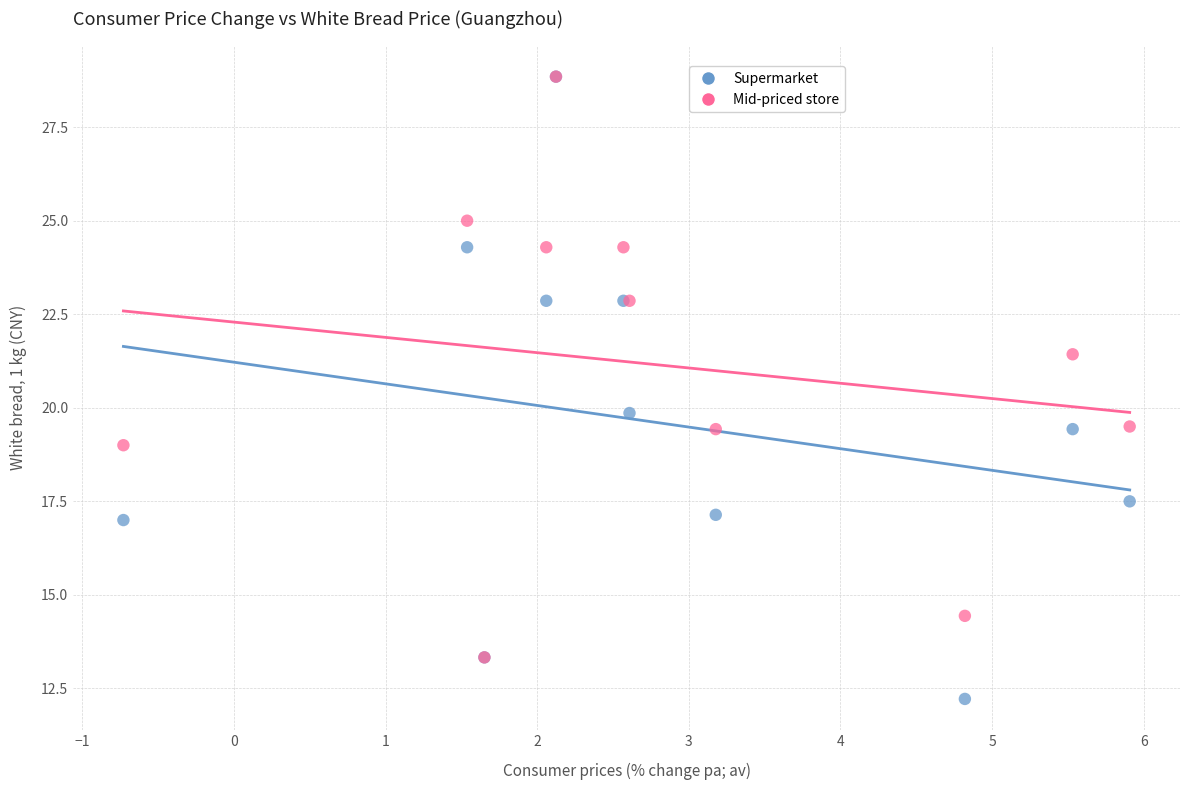

Which series has the largest Y range (max minus min)?

Supermarket